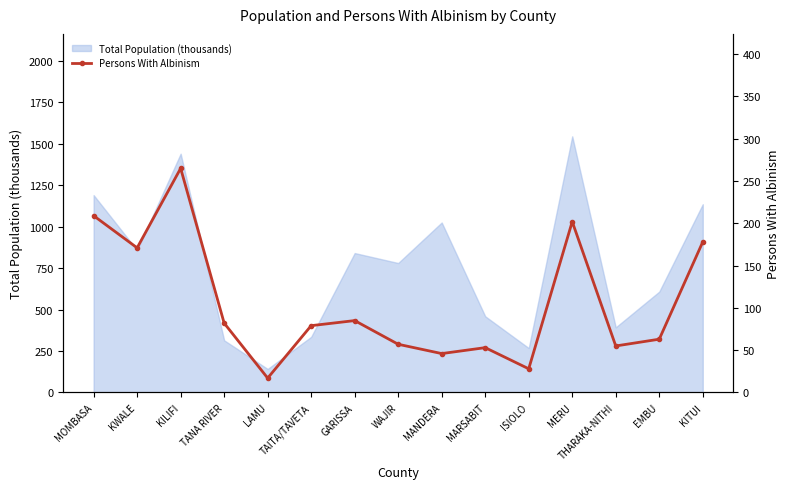

True or false: Total Population (thousands) has a value of 95.9 at TAITA/TAVETA.

False